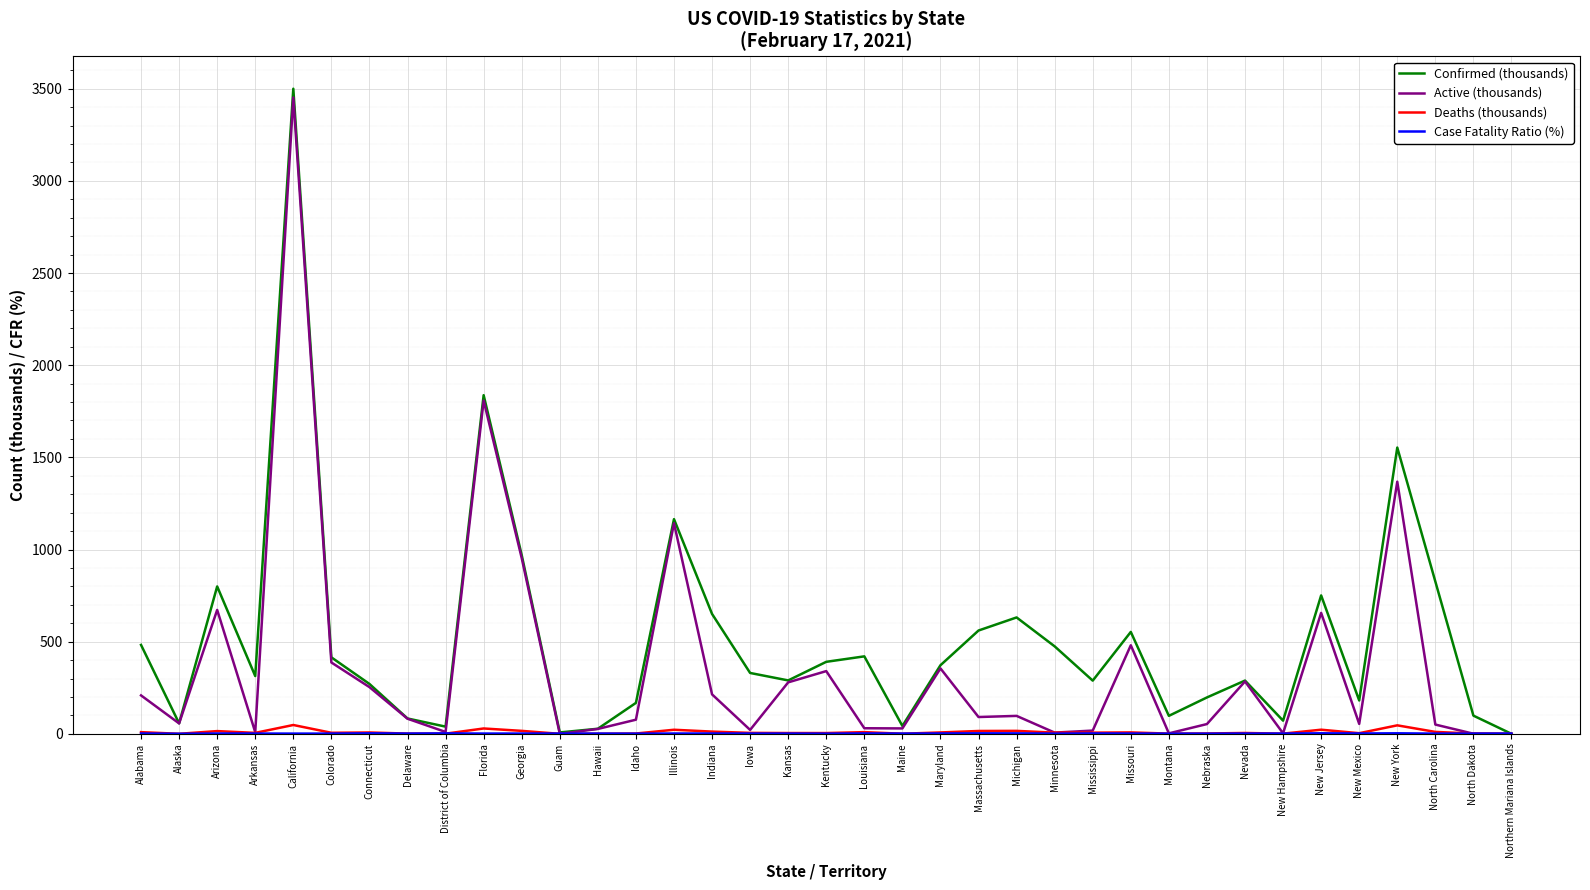

What is the difference between the highest and lowest values at Montana?

96.3